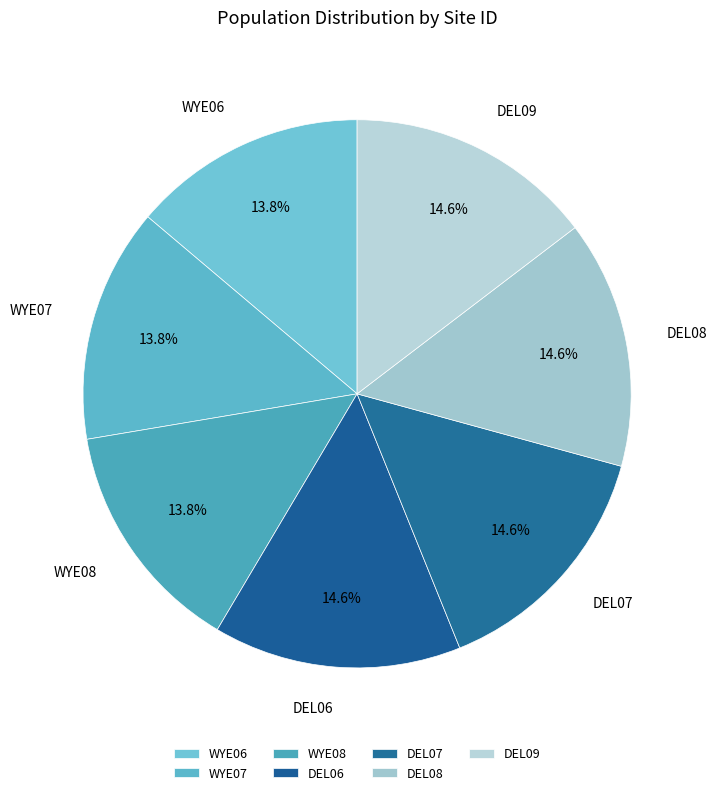

To the nearest percent, what portion does DEL07 represent?

15%